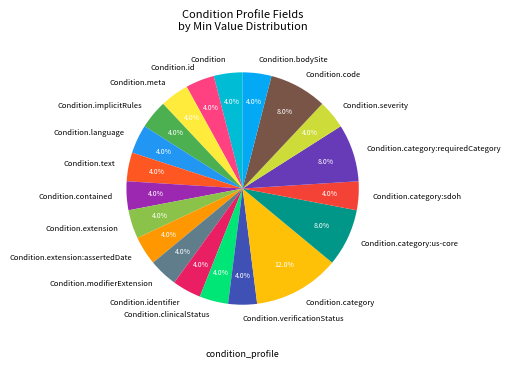

Does Condition.category:us-core account for over 50% of the chart?

No